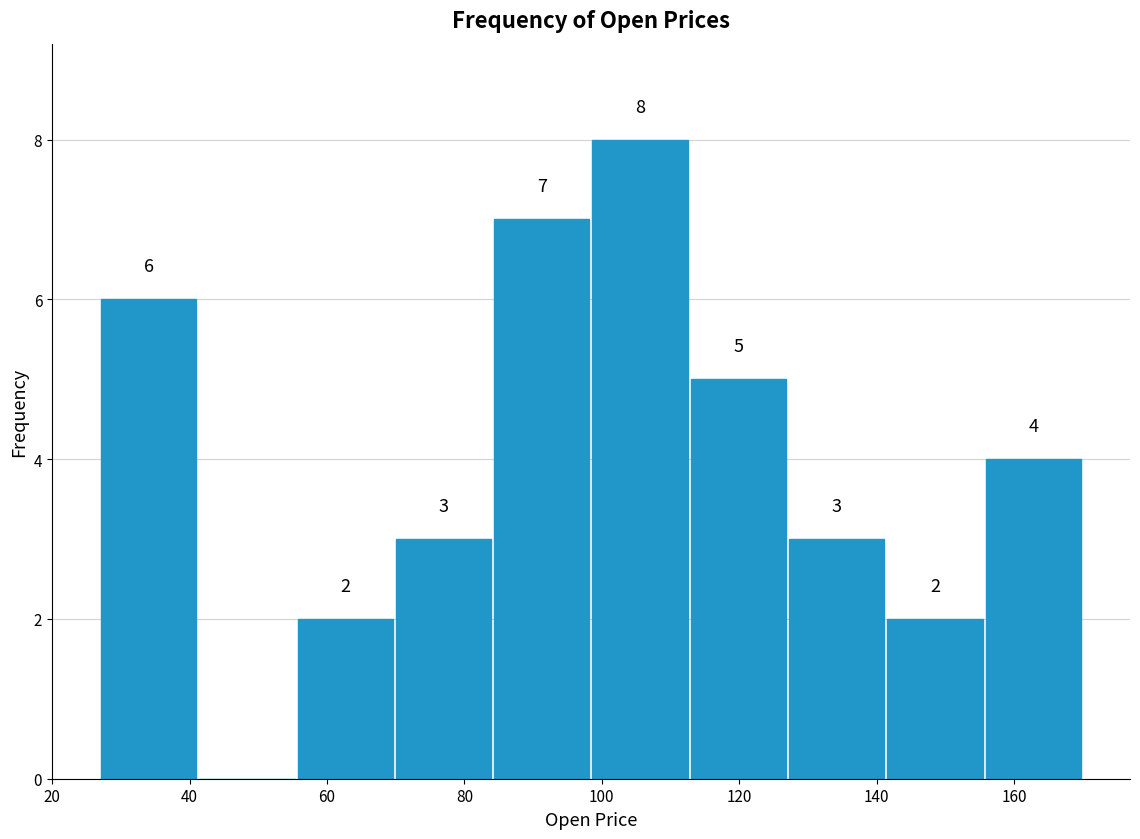

Over which range of the x-axis is the bar tallest?

98 to 112